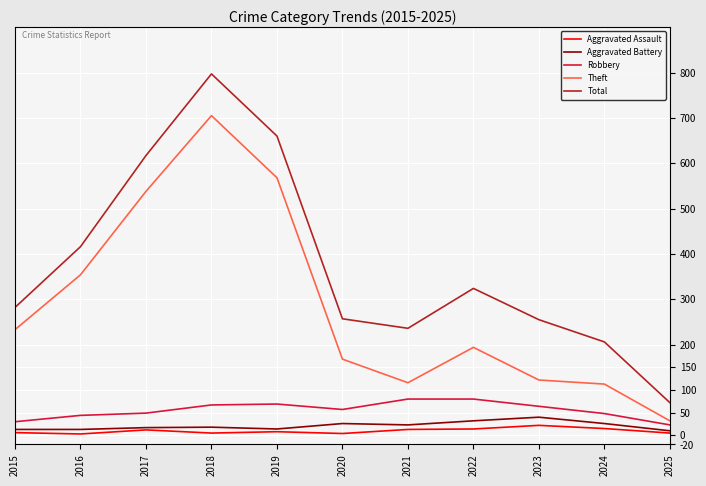

Which series has the widest spread of values?

Total